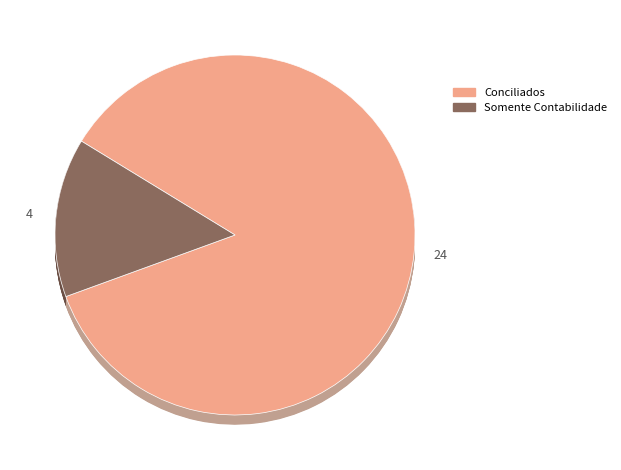

Is it true that Somente Contabilidade is 2% of the pie?

False